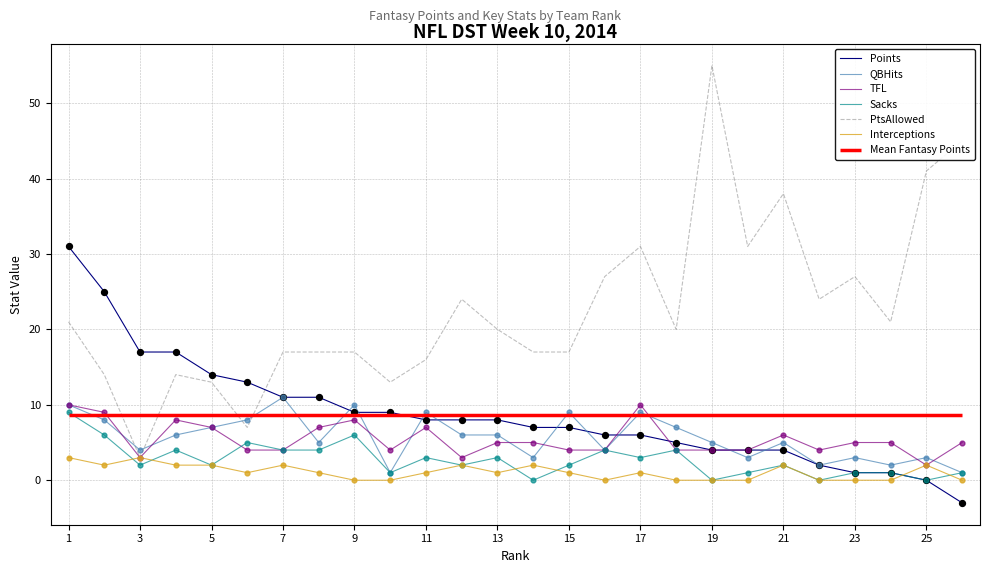

Which series reaches the maximum Y coordinate?

PtsAllowed